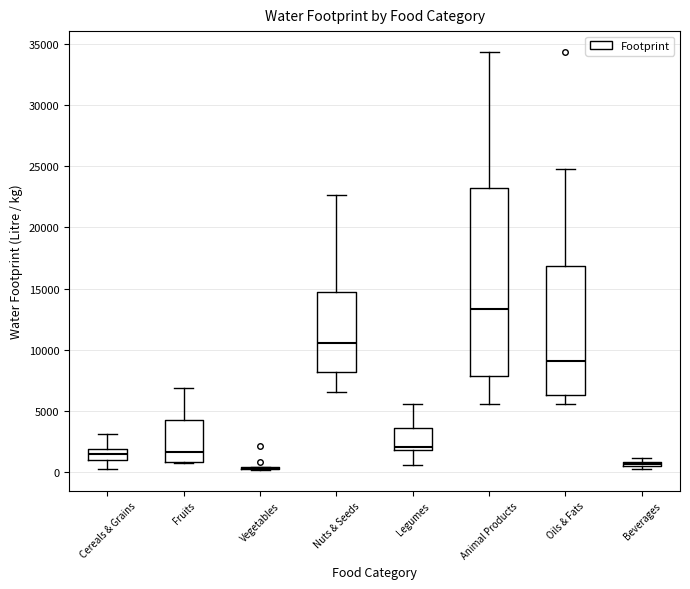

Which box is the tallest, from its lower edge to its upper edge?

Animal Products